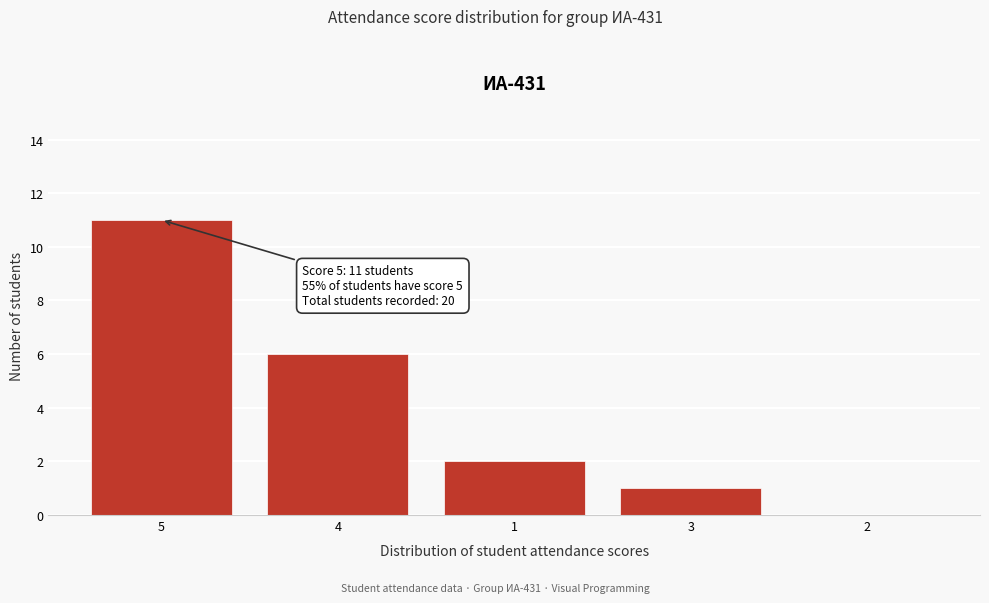

Reading left to right, what are all the values shown in this chart?

5=11	4=6	1=2	3=1	2=0